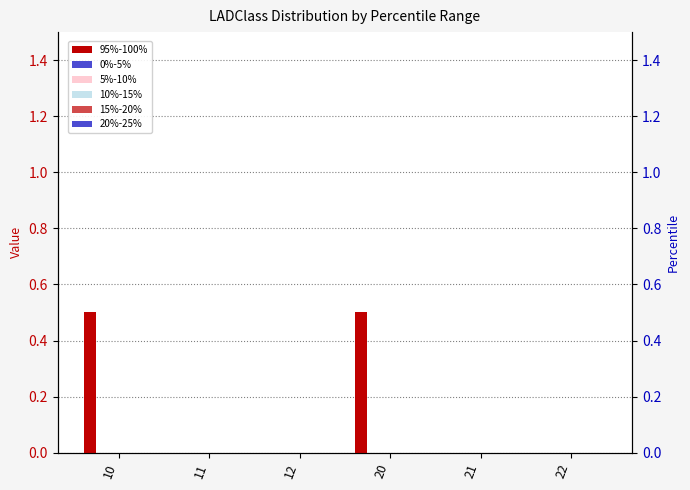

Reading left to right, what are all the values shown in this chart?

95%-100%: 0.5	0.0	0.0	0.5	0.0	0.0
0%-5%: 0.0	0.0	0.0	0.0	0.0	0.0
5%-10%: 0.0	0.0	0.0	0.0	0.0	0.0
10%-15%: 0.0	0.0	0.0	0.0	0.0	0.0
15%-20%: 0.0	0.0	0.0	0.0	0.0	0.0
20%-25%: 0.0	0.0	0.0	0.0	0.0	0.0